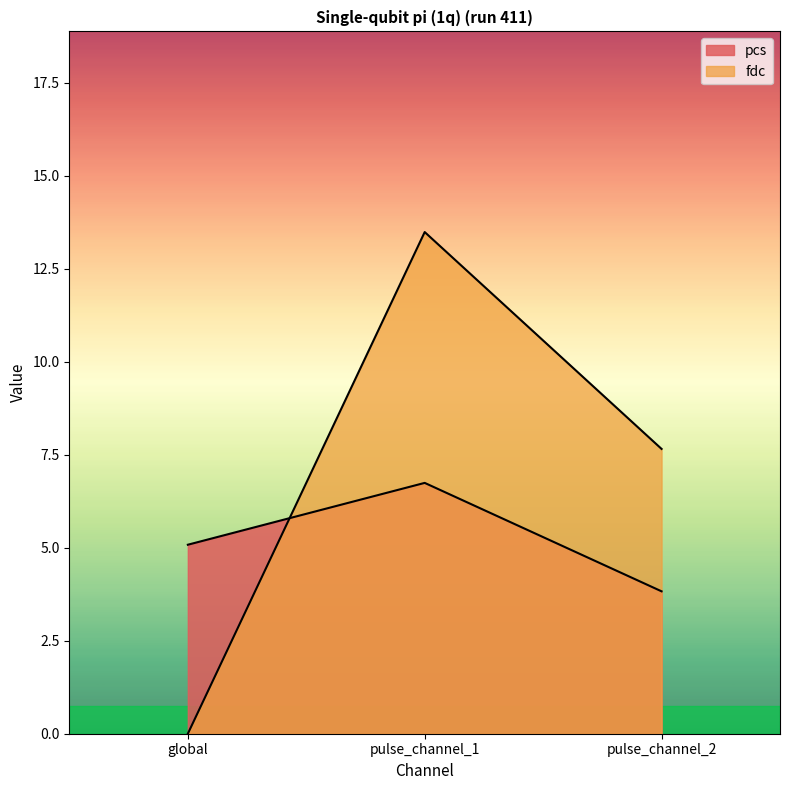

Which has a higher value, pulse_channel_1 or pulse_channel_2?

pulse_channel_1